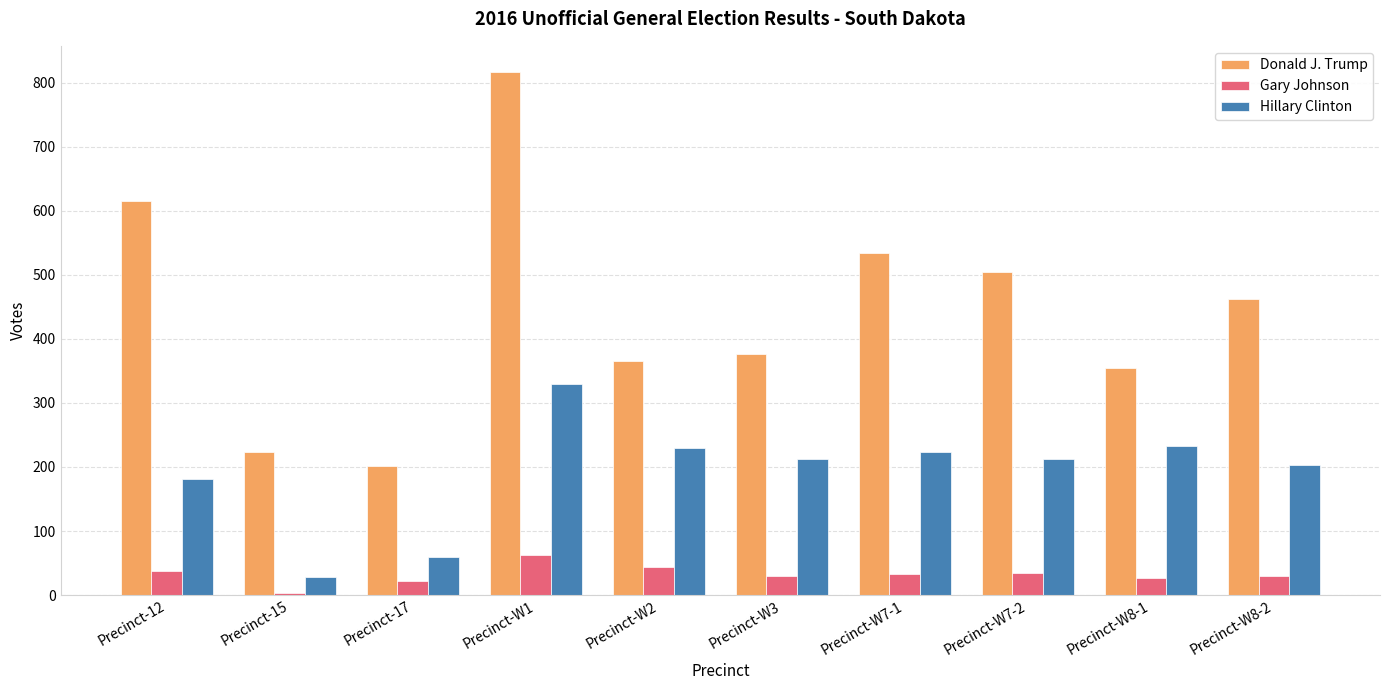

Where does the Gary Johnson series first go above 33?

Precinct-12